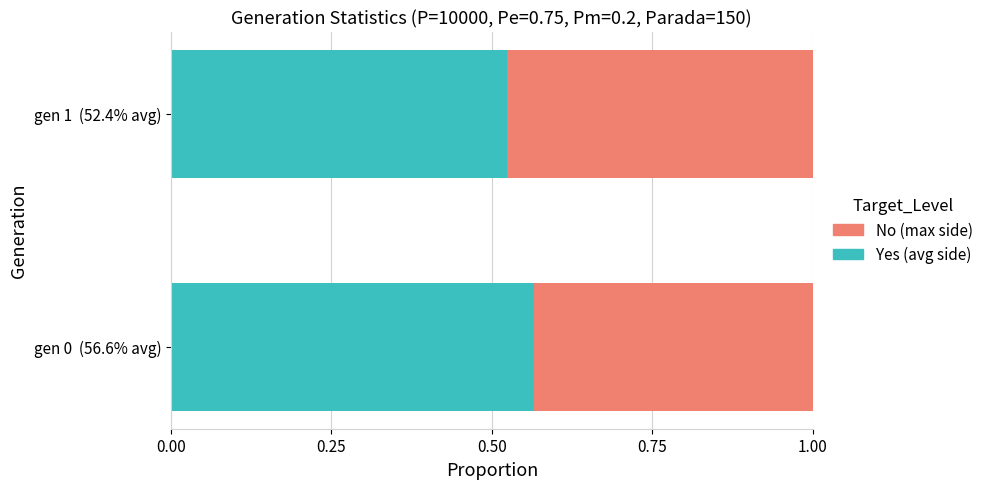

What is the total value across all series at gen 0  (56.6% avg)?

1.0